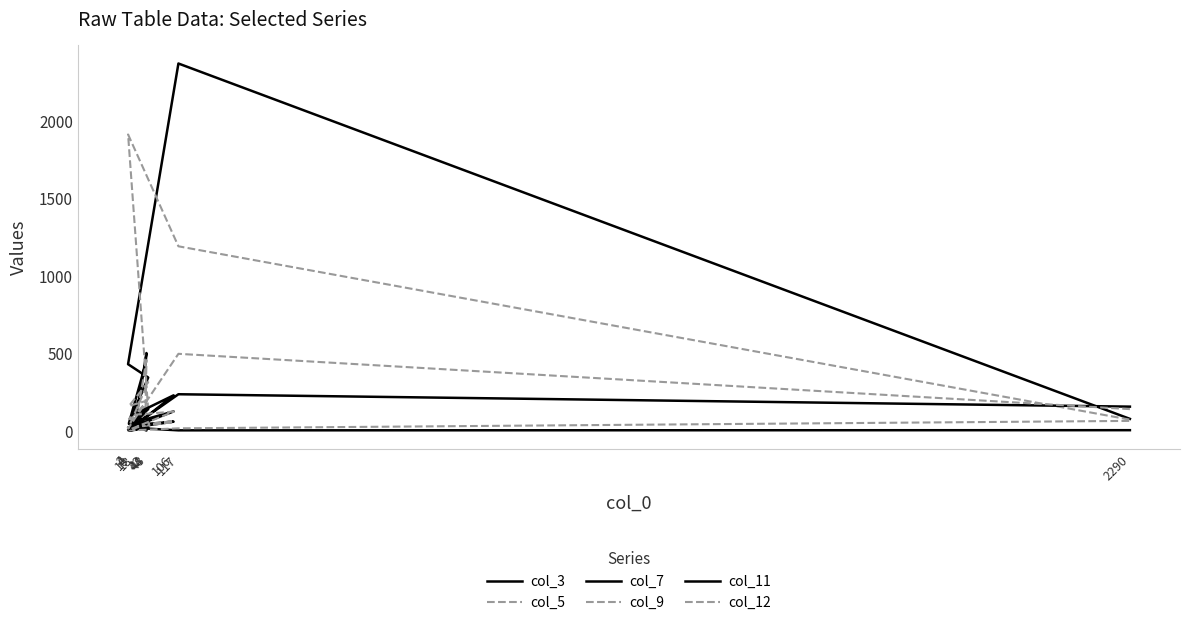

True or false: col_7 has more than 1 interior local peaks.

True